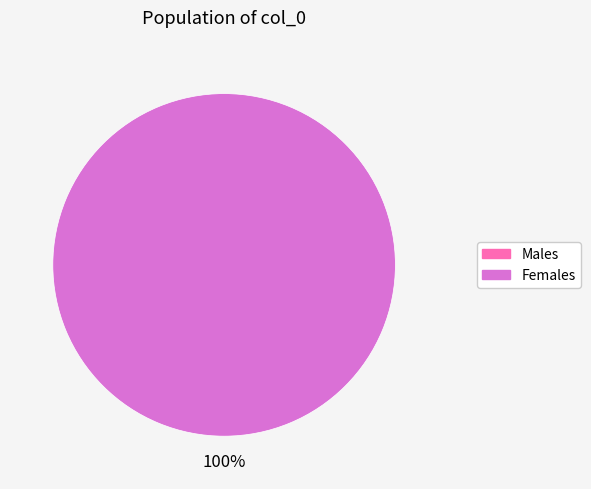

Count the number of slices in the pie.

1